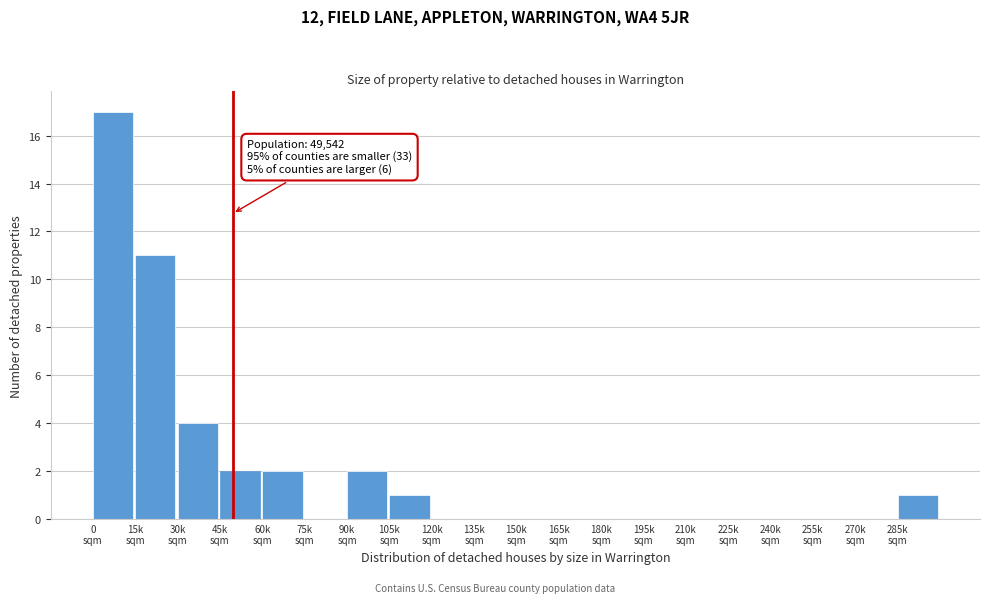

What is the sum of all values?

40